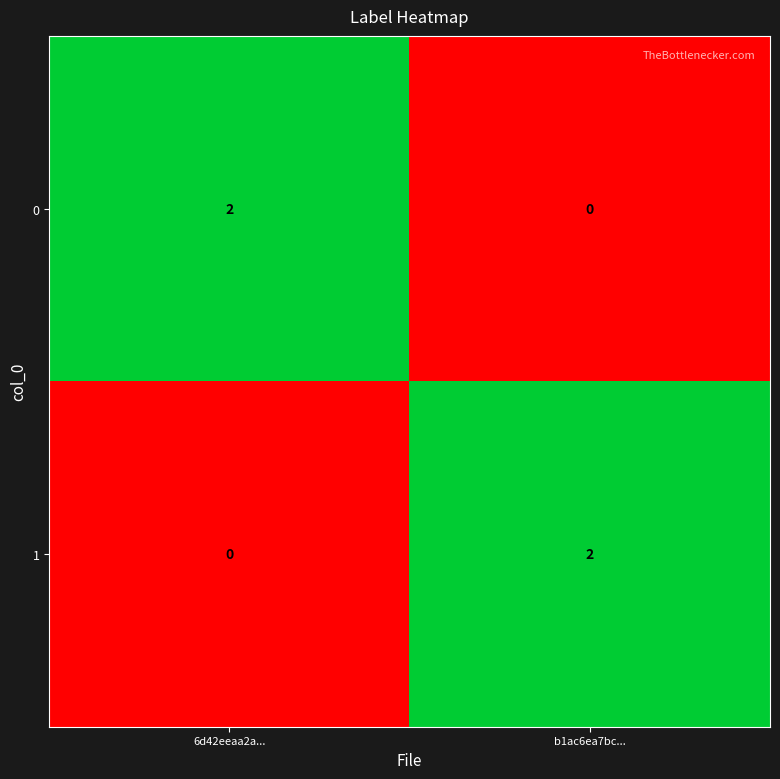

At which label is 1 closest to 1?

6d42eeaa2a...